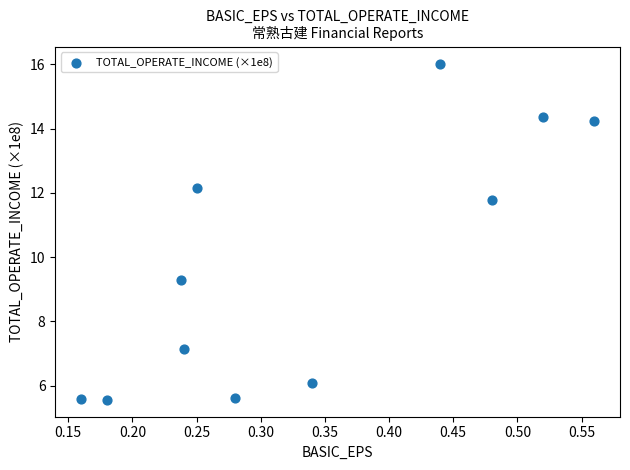

What Y value in the scatter plot is closest to 10?

9.3